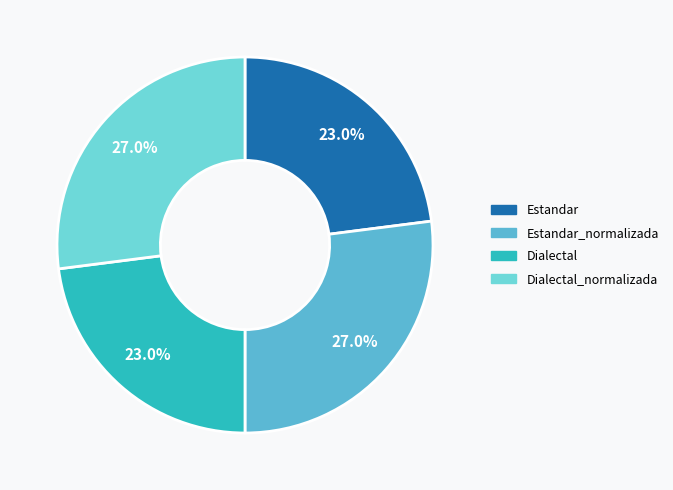

Between Estandar_normalizada and Estandar, which is larger?

Estandar_normalizada